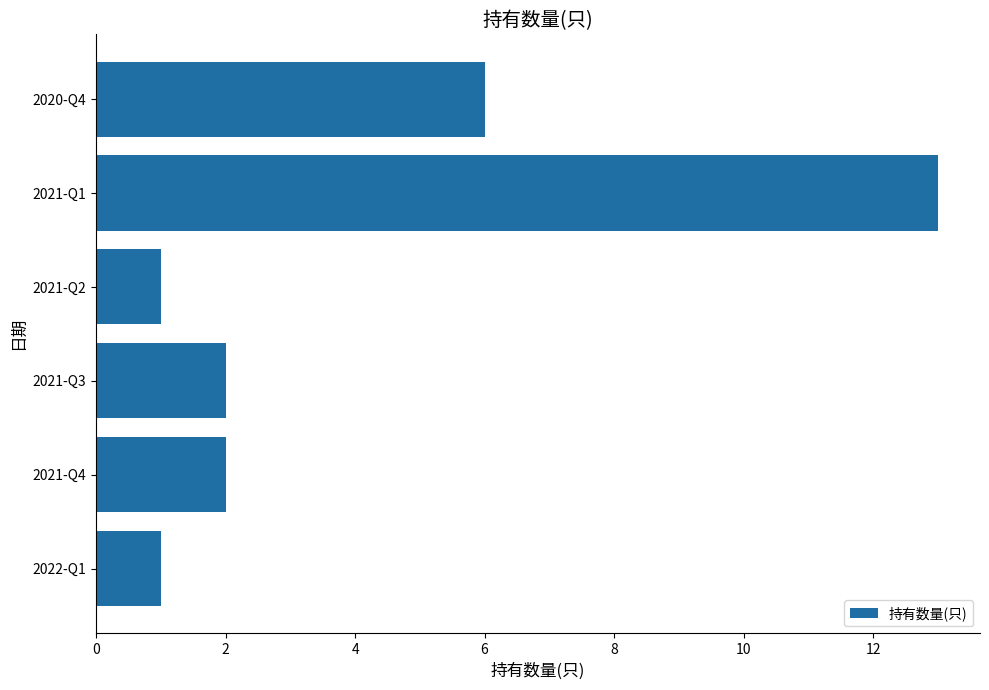

What is the greatest value displayed?

13